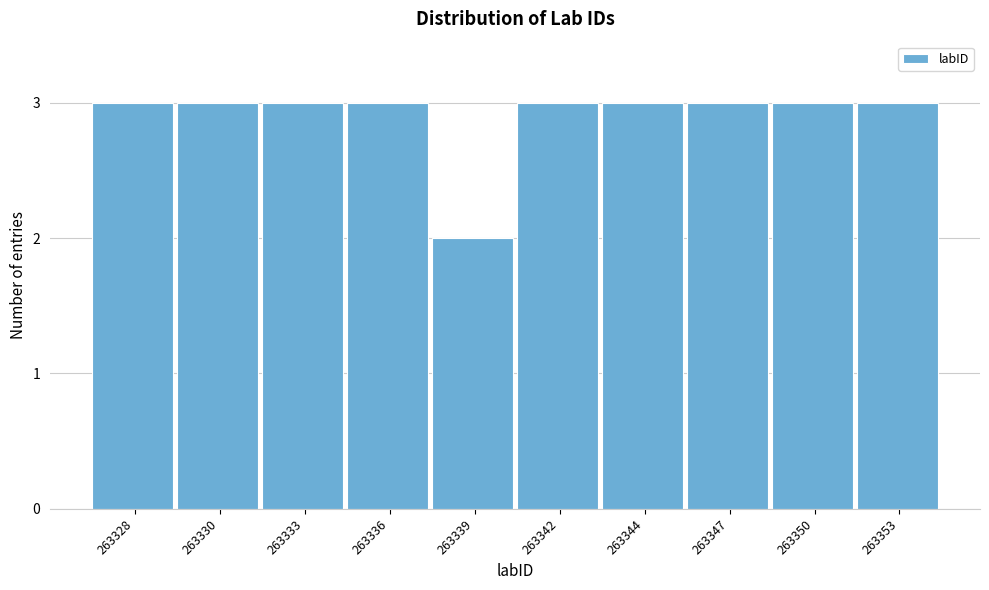

Reading right to left, list all the values displayed in this chart.

263353=3	263350=3	263347=3	263344=3	263342=3	263339=2	263336=3	263333=3	263330=3	263328=3